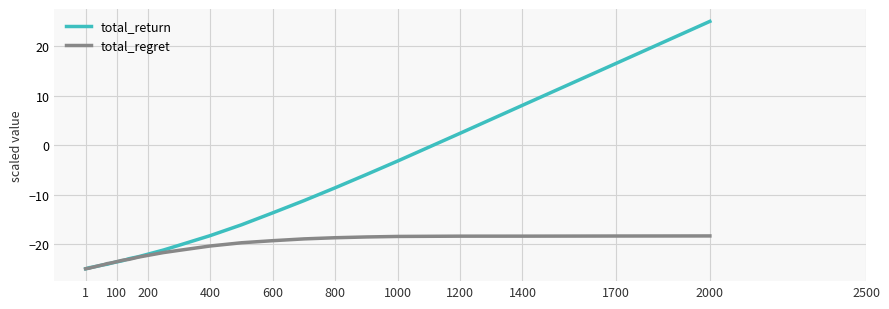

Which series has the widest spread of values?

total_return